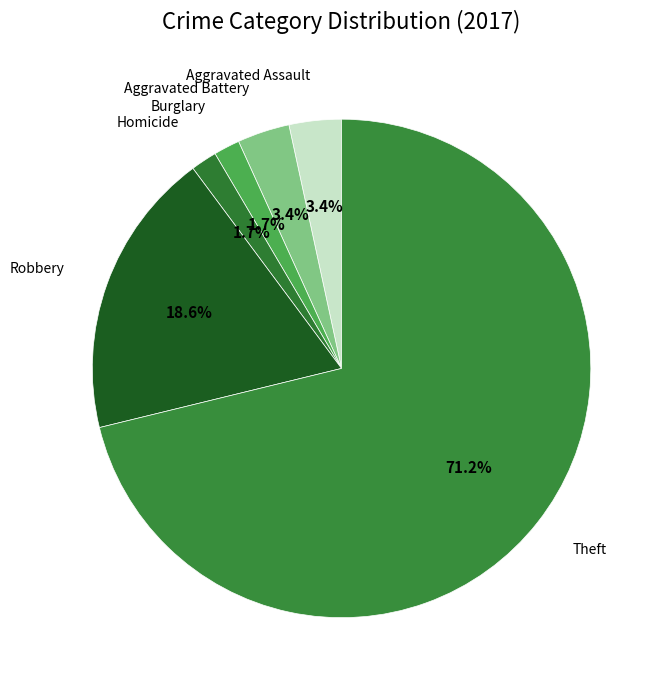

Is Theft the majority of the pie?

Yes